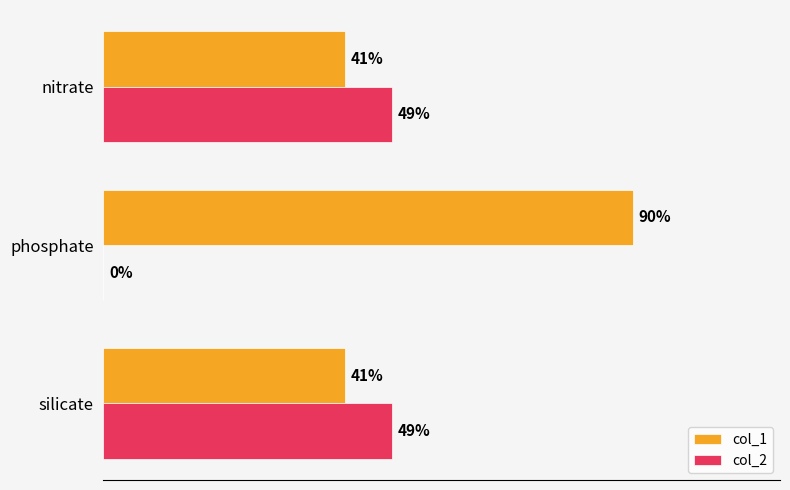

Where is col_2 nearest to the value 24?

phosphate